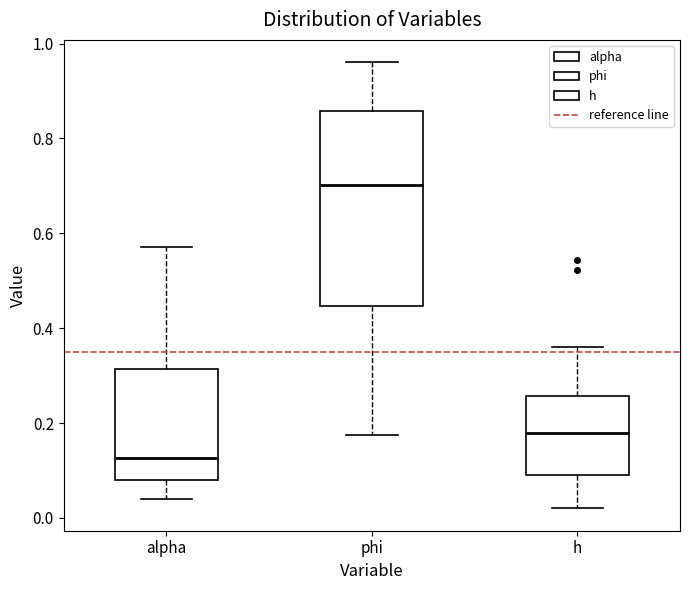

Reading left to right, transcribe this box plot: for each box, give where its median line is, the range the box spans, and where its two whiskers end, as read against the y-axis. The values are not printed on the chart, so give them approximately, as read against the axis.

alpha: median 0.12, box 0.08 to 0.32, whiskers 0.04 to 0.58
phi: median 0.70, box 0.44 to 0.86, whiskers 0.18 to 0.96
h: median 0.18, box 0.10 to 0.26, whiskers 0.02 to 0.36